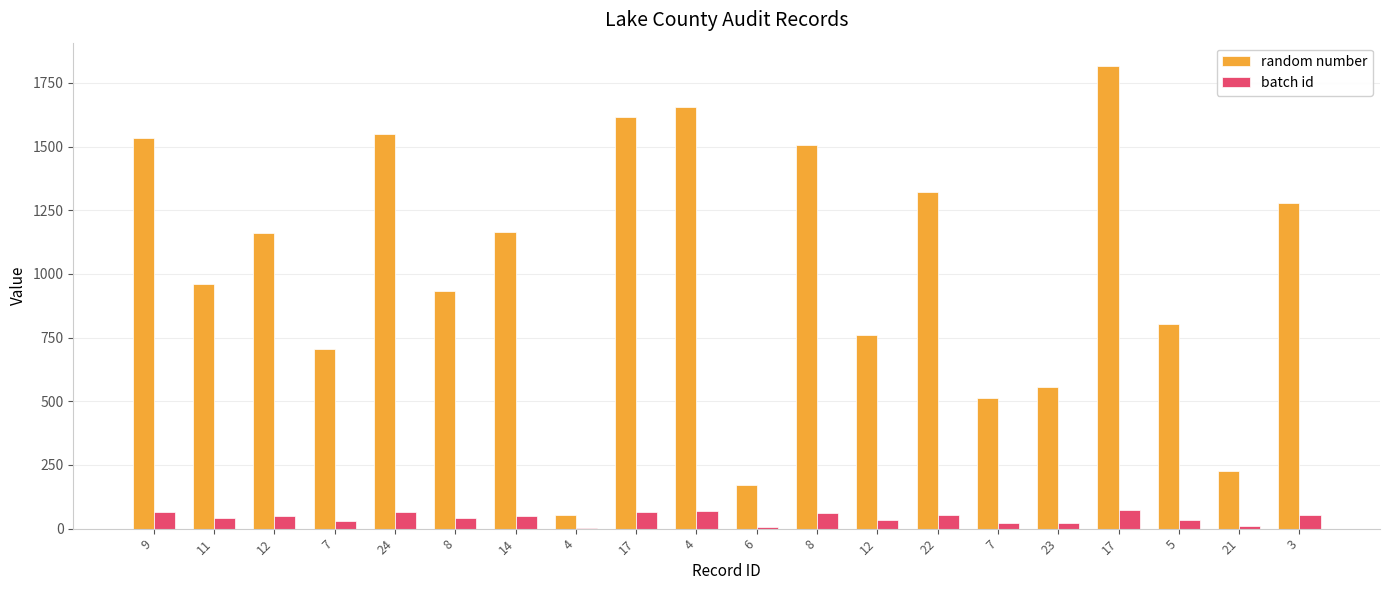

How many distinct data groups are displayed?

2